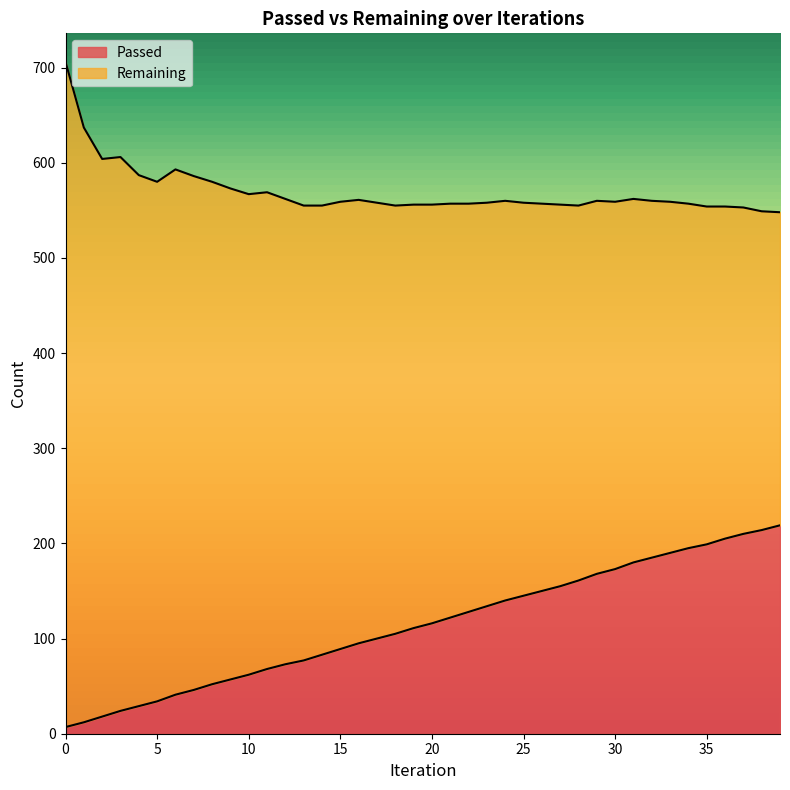

How many values exceed 116?

19